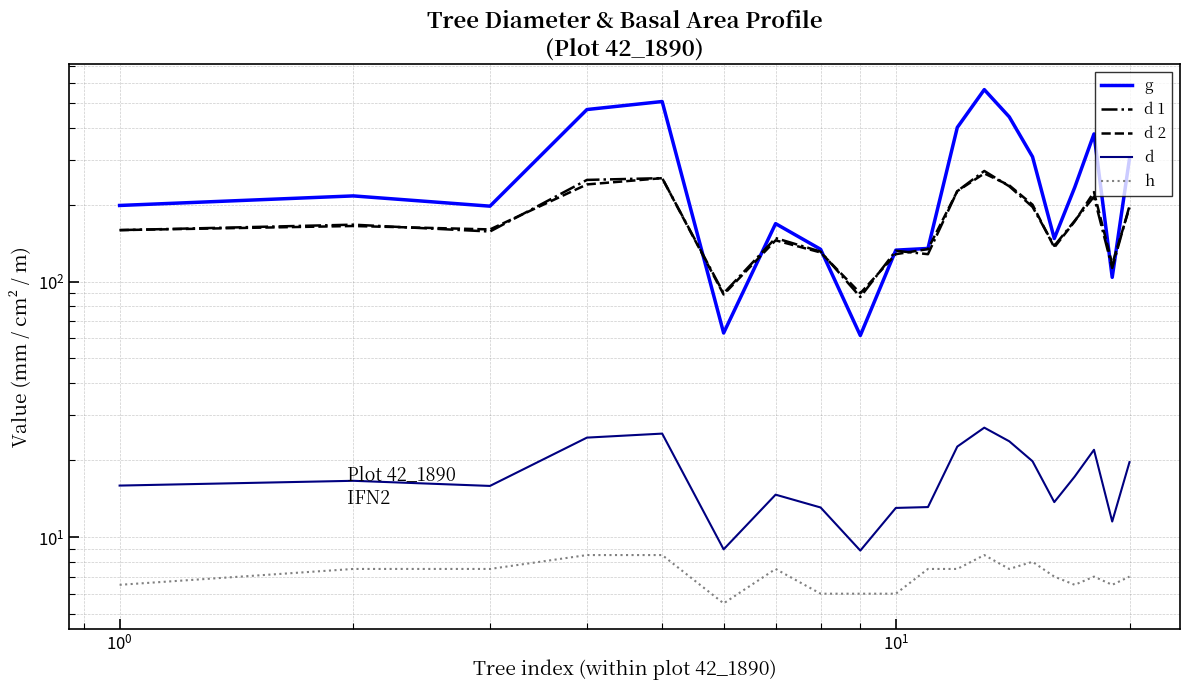

How many lines are shown in the chart?

5